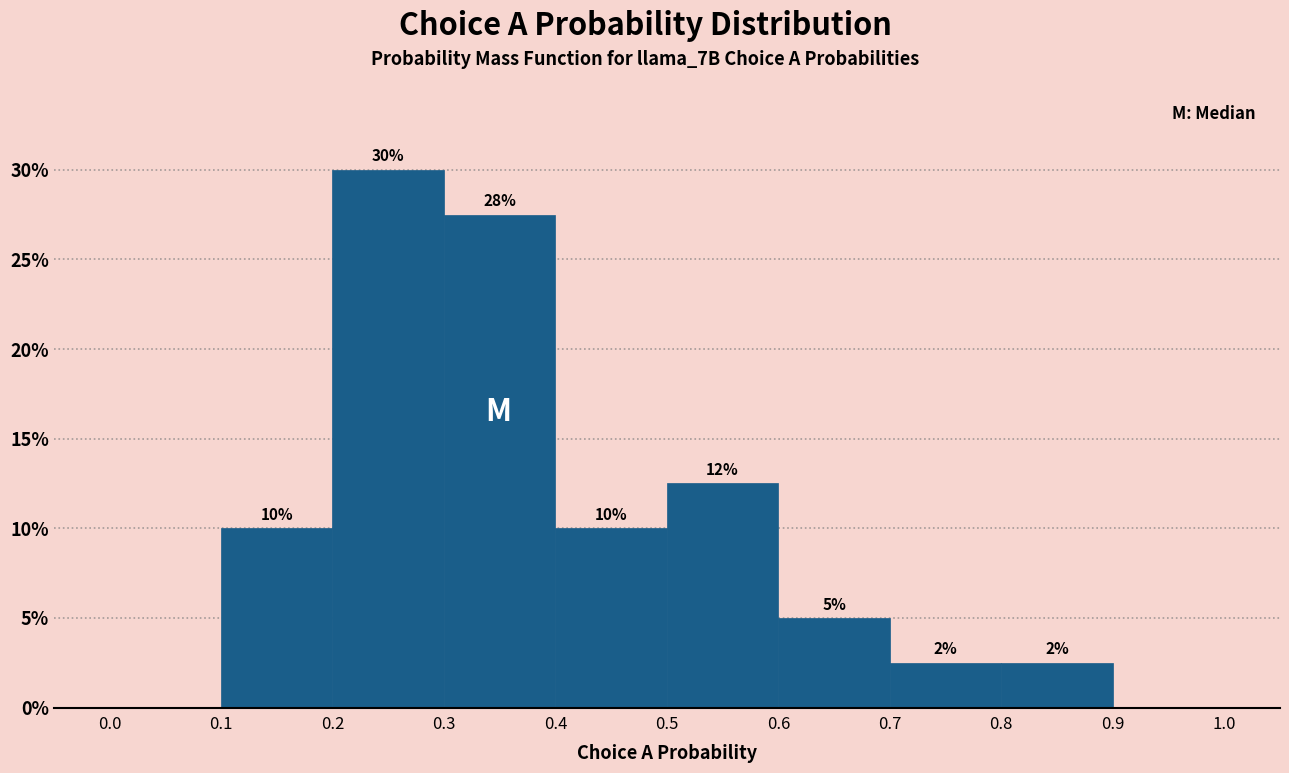

Over which range of the x-axis is the bar tallest?

0.2 to 0.3